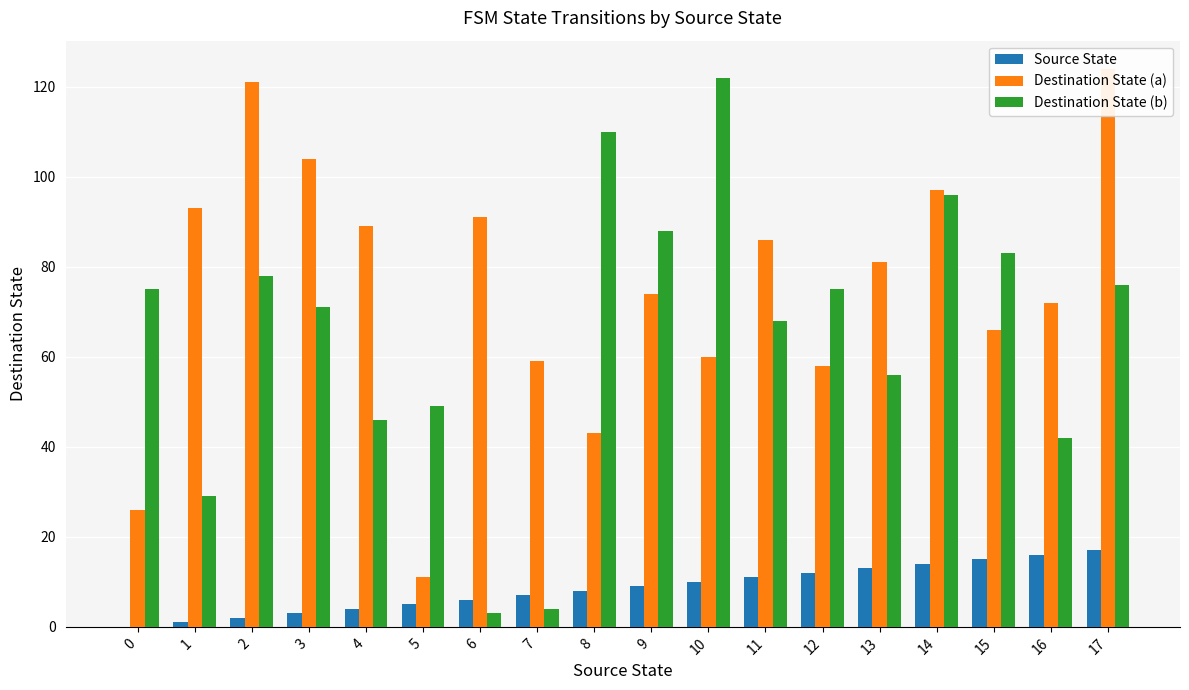

List the series in order of their peak value, highest first.

Destination State (a), Destination State (b), Source State